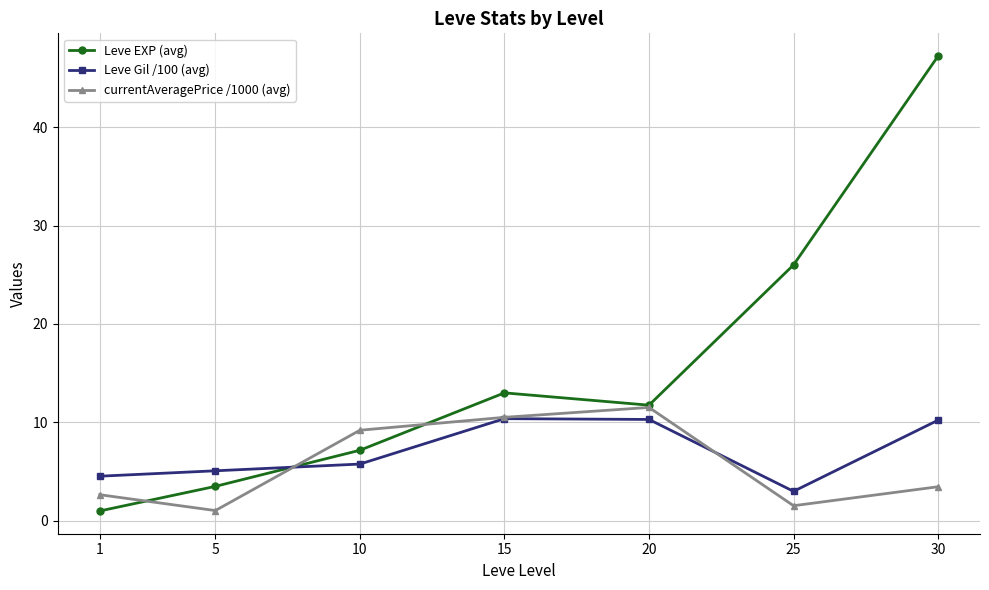

True or false: Leve Gil /100 (avg) and Leve EXP (avg) cross at least once.

True